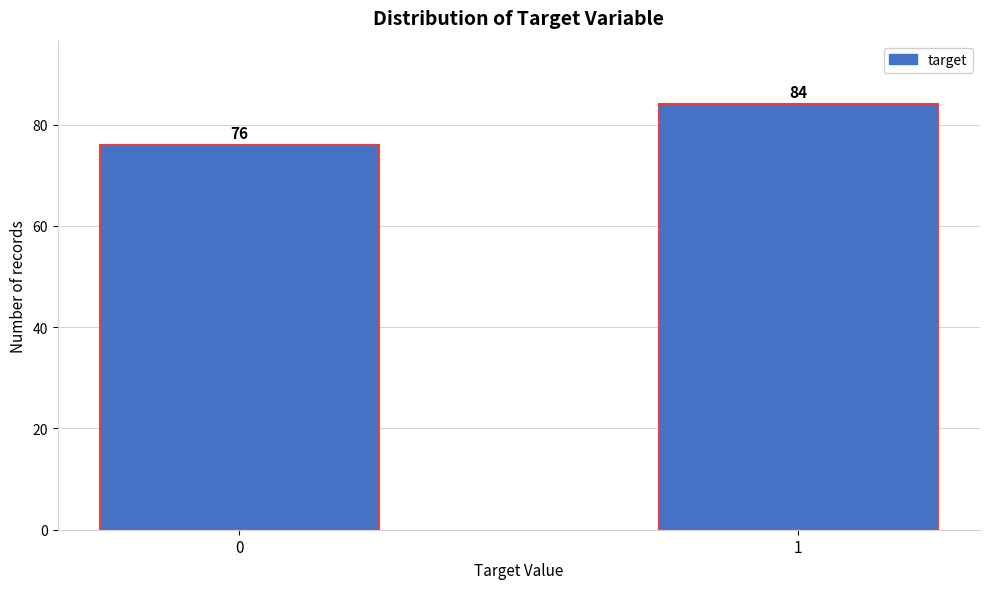

Reading left to right, what are all the values shown in this chart?

76	84